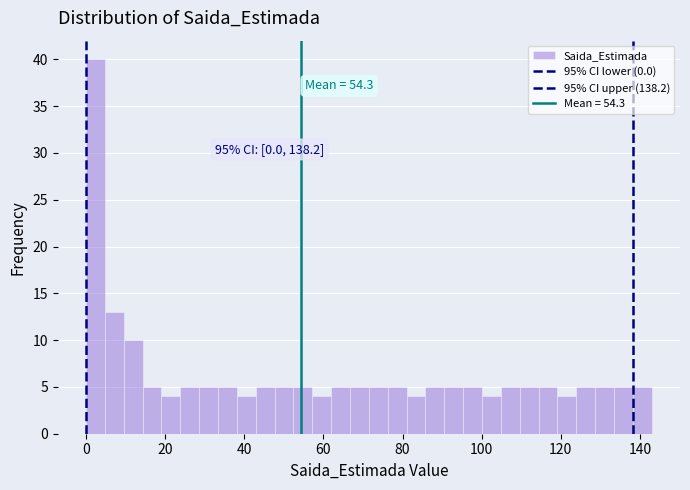

Around what value on the x-axis is the tallest bar? Give the approximate position of its centre, as read against the axis.

2